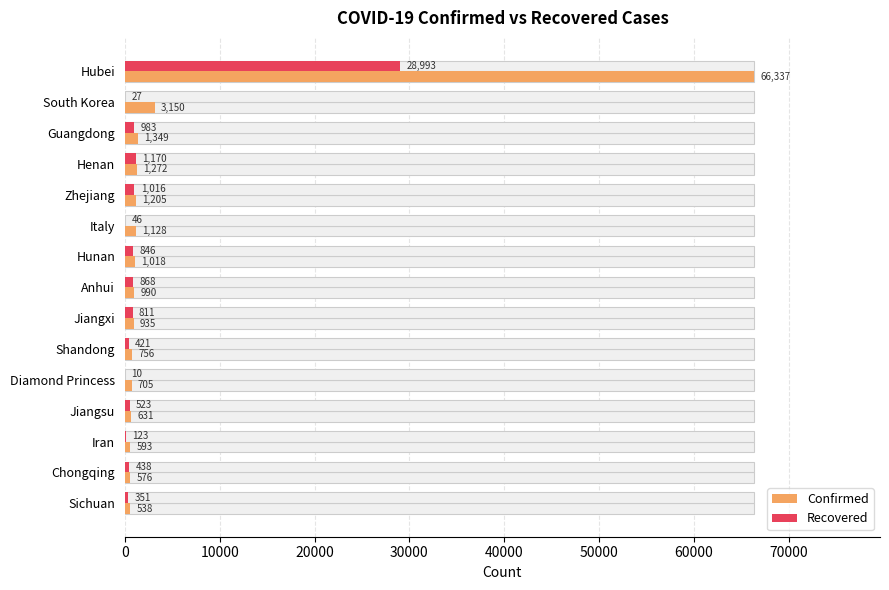

Which series has the largest total across all categories?

Confirmed